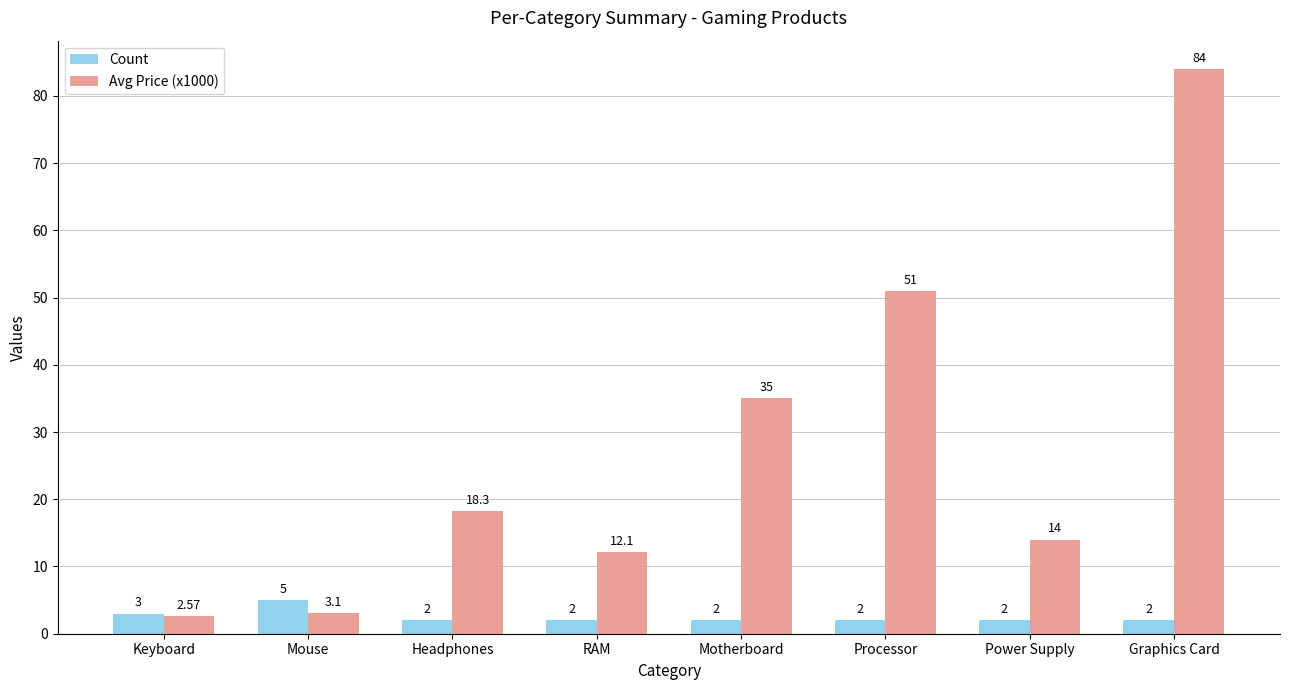

Which series has the largest range (max minus min)?

Avg Price (x1000)